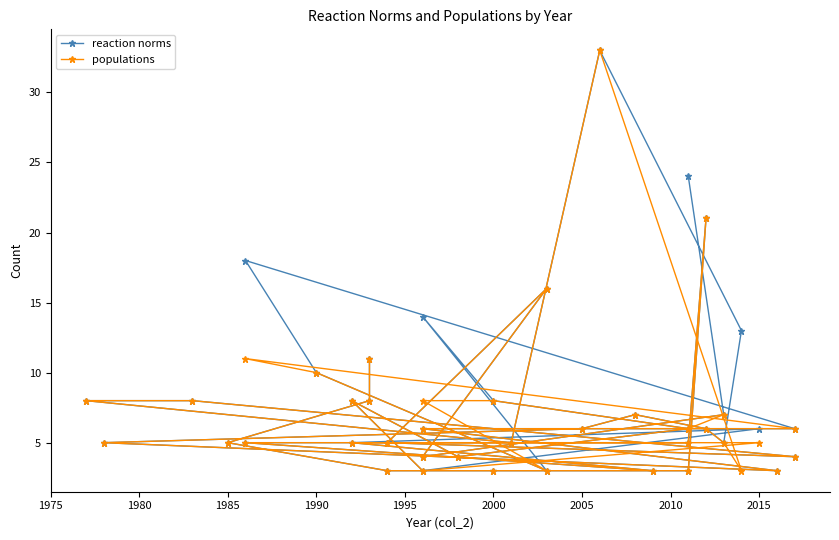

True or false: reaction norms and populations intersect in this chart.

False